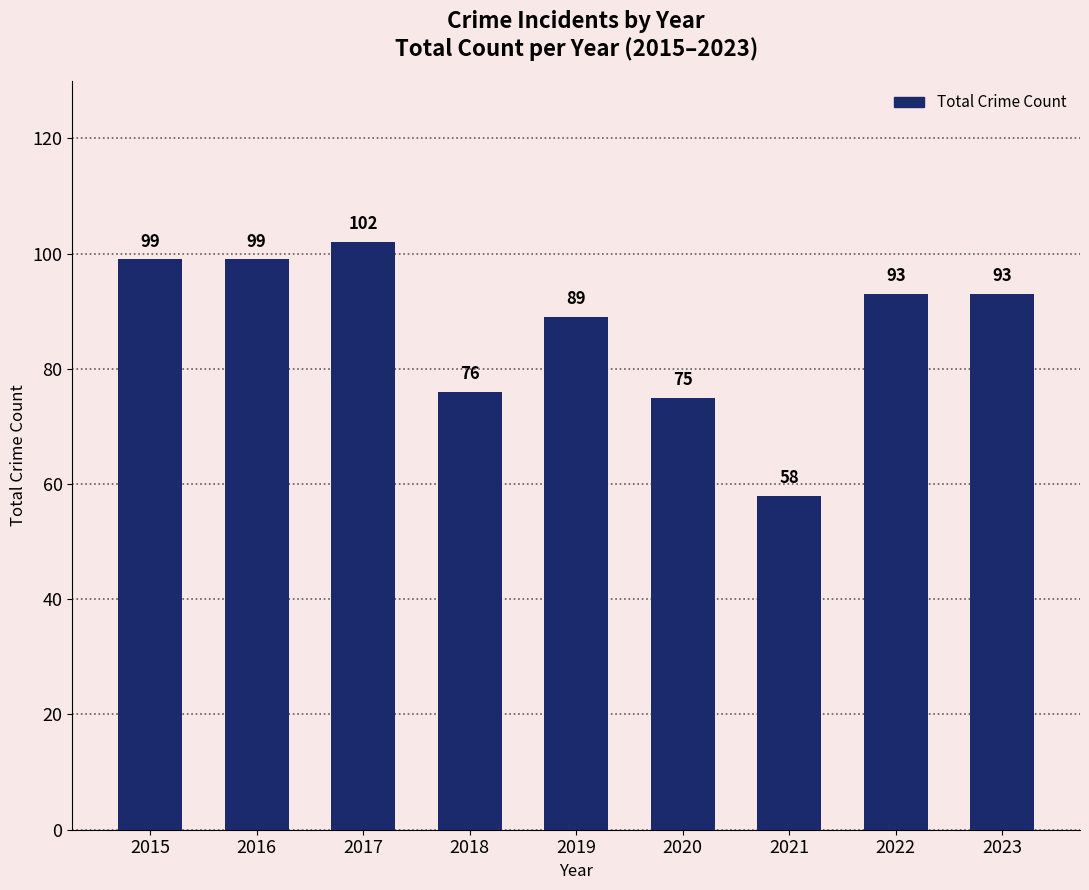

What is the average value?

87